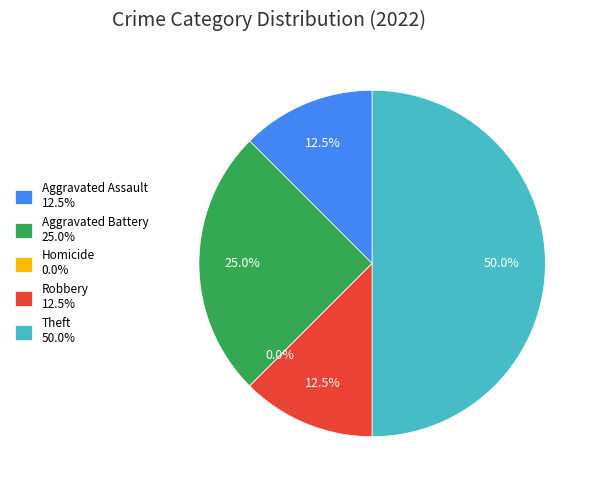

How many slices are in this pie chart?

5